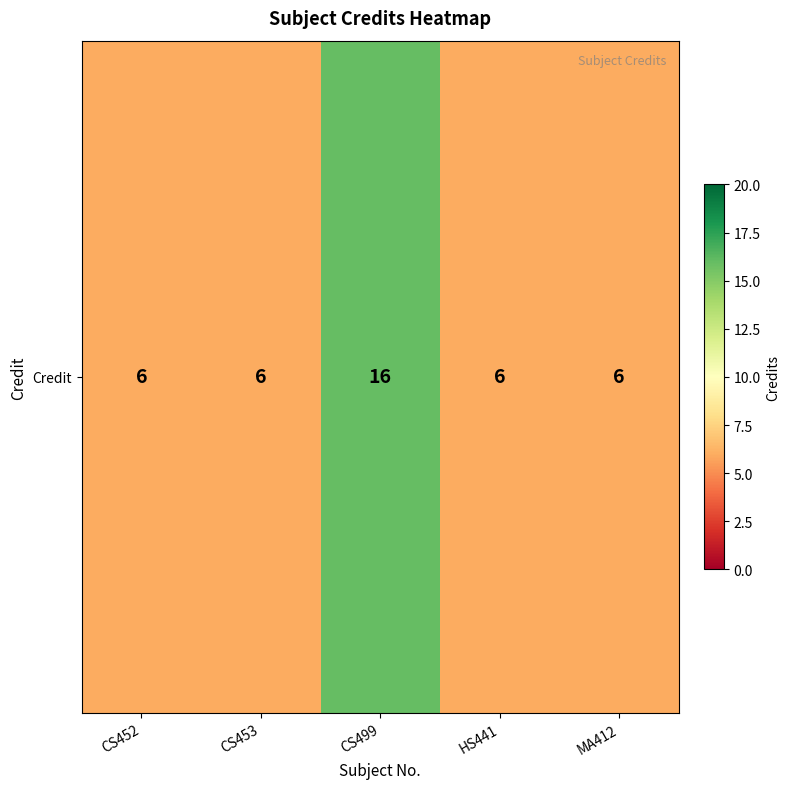

What is the smallest value displayed?

6